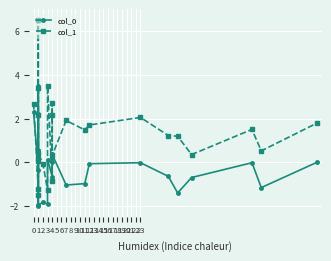

Does the chart display data point markers on the line(s)?

Yes